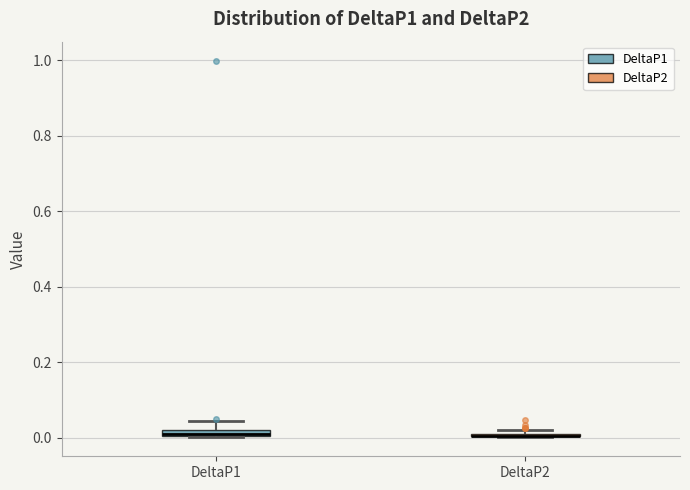

Where is the lower edge of the box for DeltaP2 on the y-axis? The values are not printed on the chart, so give them approximately, as read against the axis.

0.00